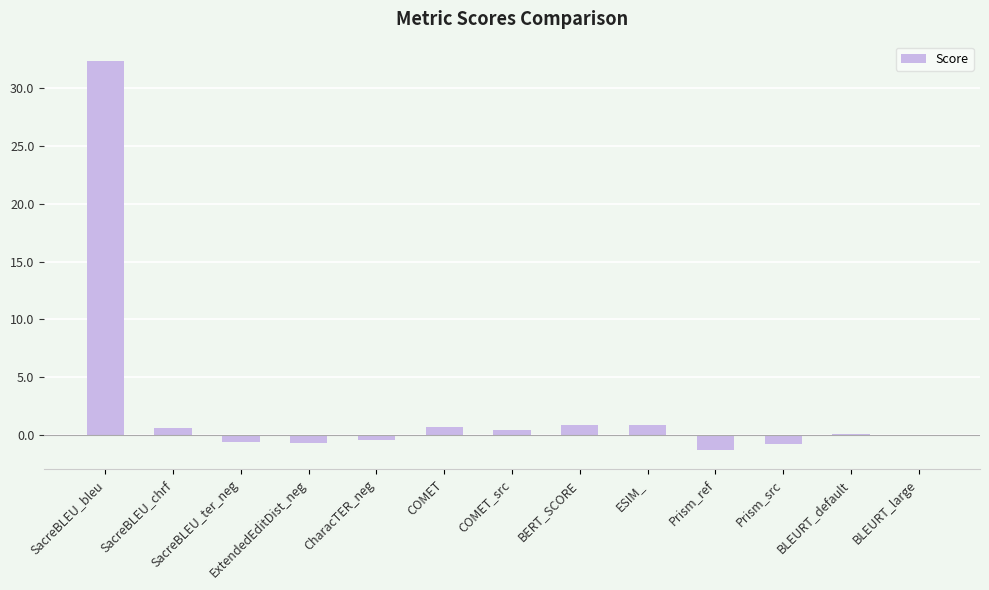

True or false: the data shows 0.9 at ESIM_.

True